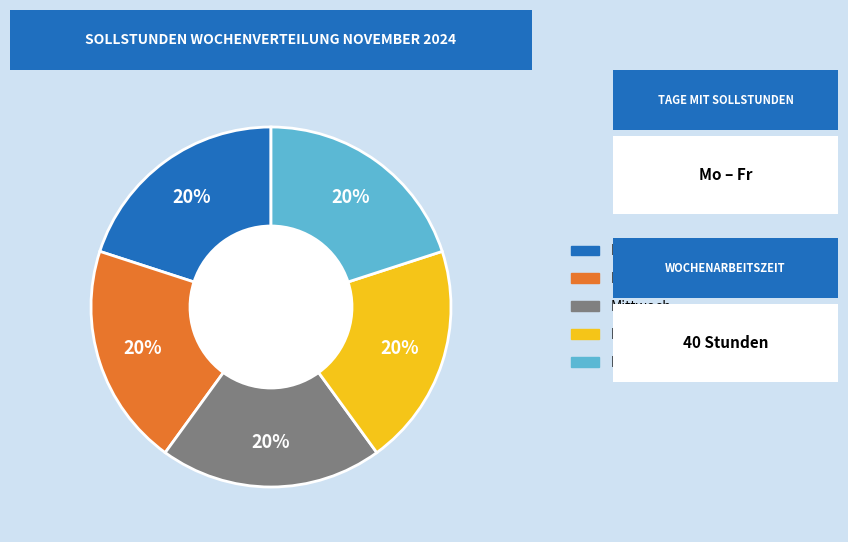

To the nearest percent, what is the average slice percentage?

20%